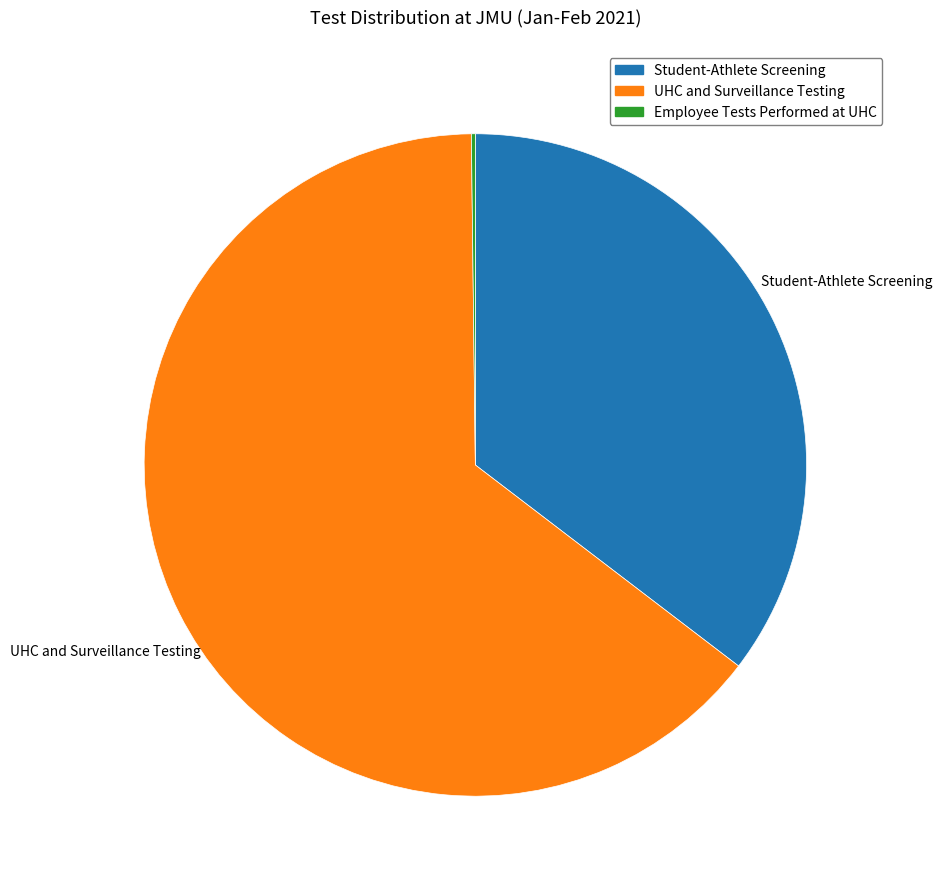

The Student-Athlete Screening slice represents 26% of the pie. True or false?

False